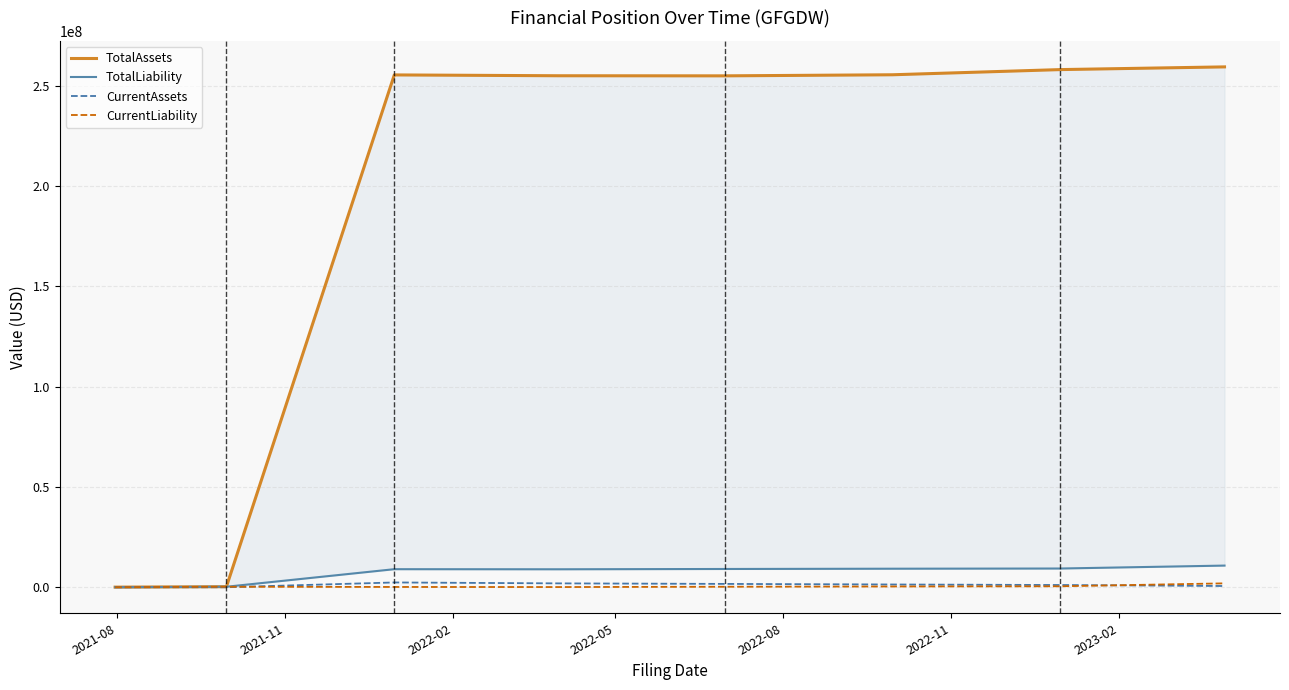

Which has a higher value, 2021-11 or 2022-02?

2022-02